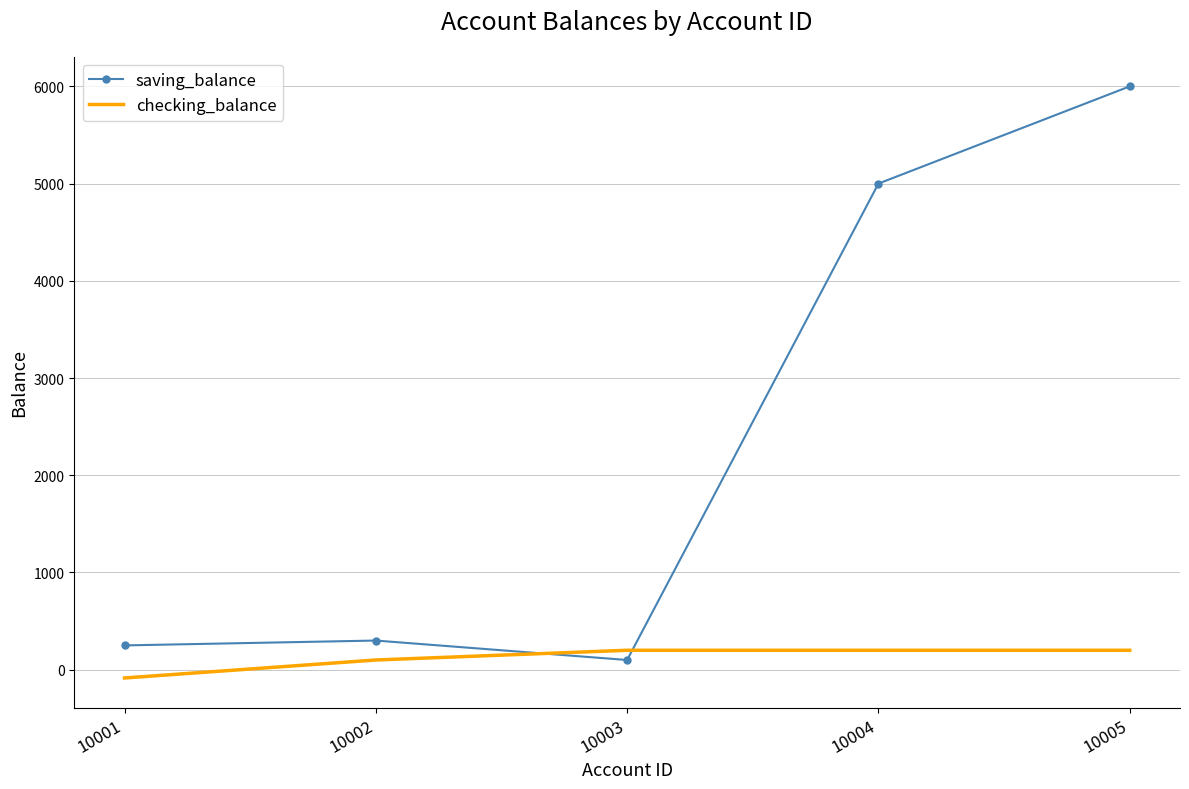

Which series has the largest range (max minus min)?

saving_balance